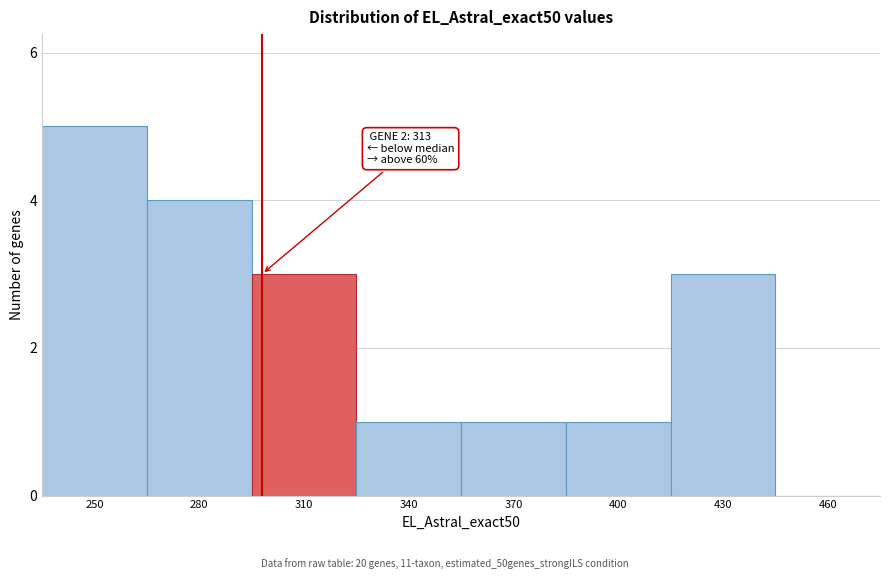

Reading right to left, extract all data points from this chart.

460=0	430=3	400=1	370=1	340=1	310=3	280=4	250=5